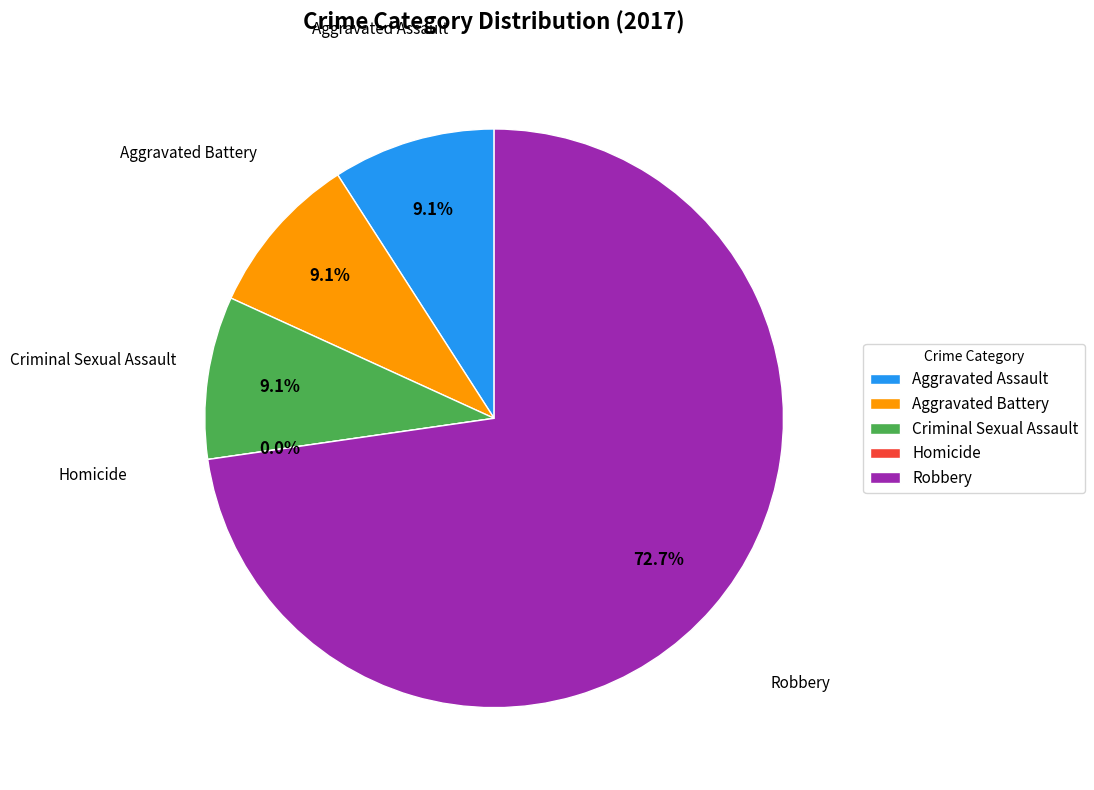

What is the change in value from Criminal Sexual Assault to Homicide?

-1